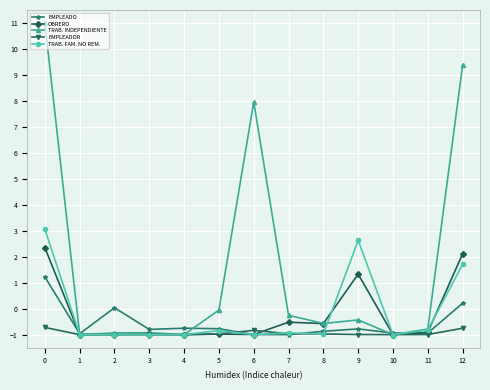

Which series has the largest total across all categories?

TRAB. INDEPENDIENTE